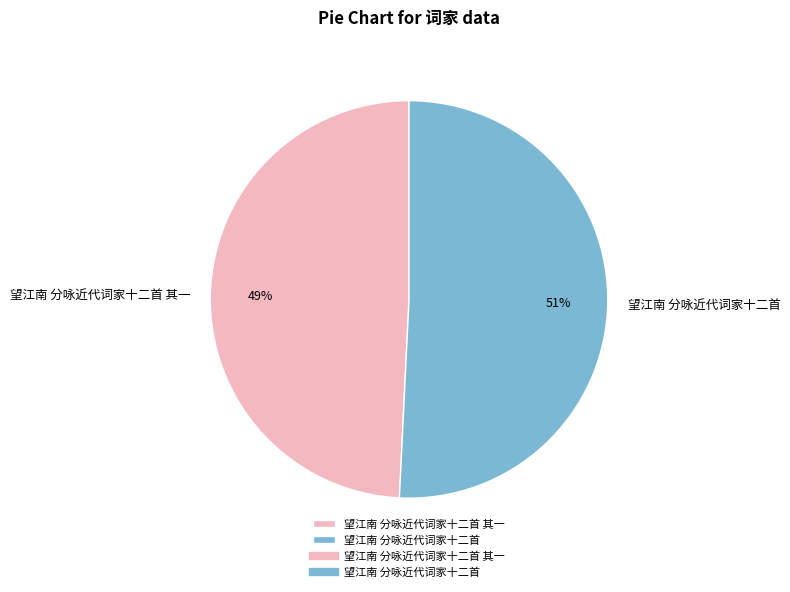

Approximately how many times larger is the value at 望江南 分咏近代词家十二首 其一 compared to 望江南 分咏近代词家十二首?

1.0